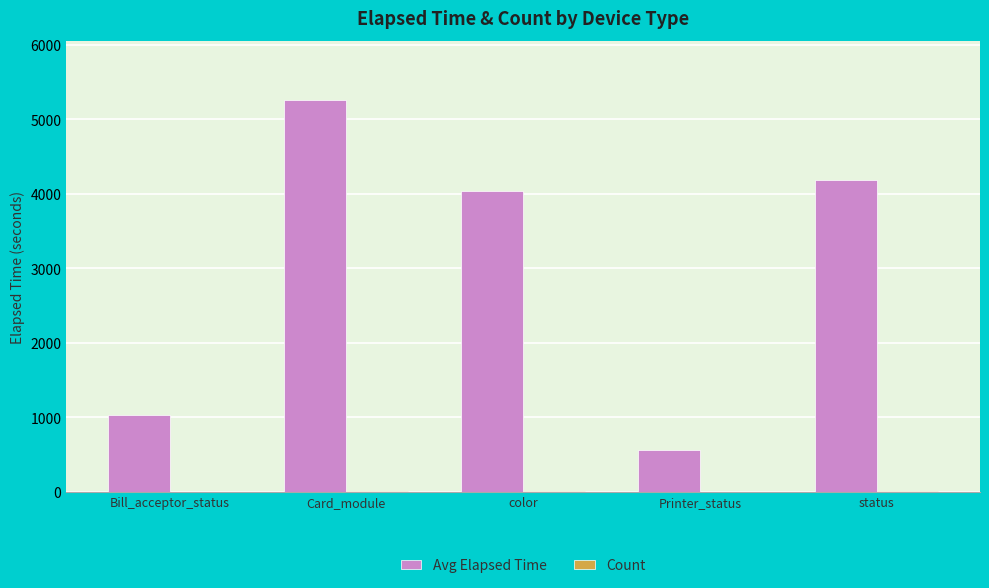

Which series changed the most between color and Printer_status?

Avg Elapsed Time